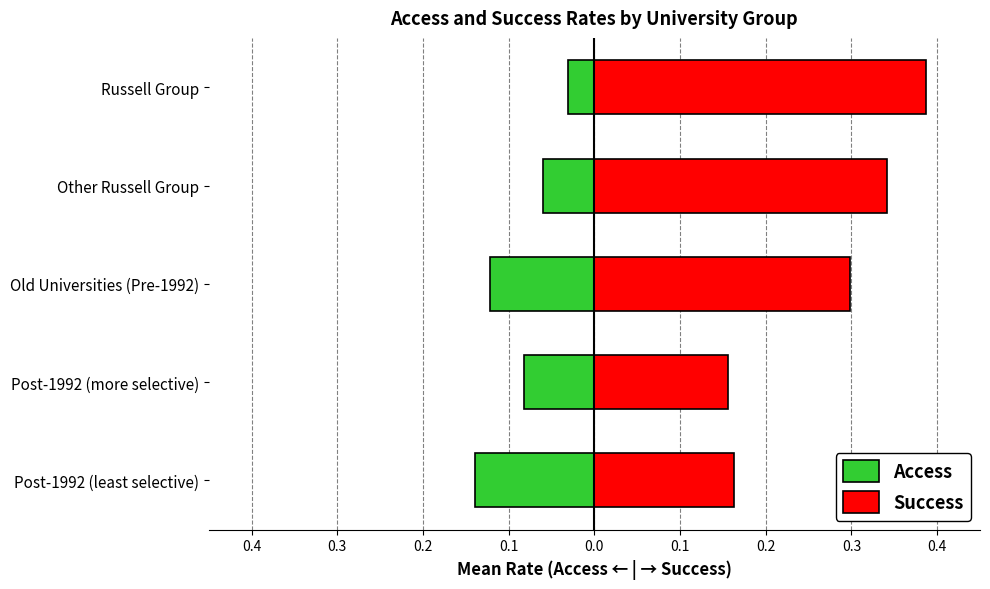

How many groups of bars are there?

5